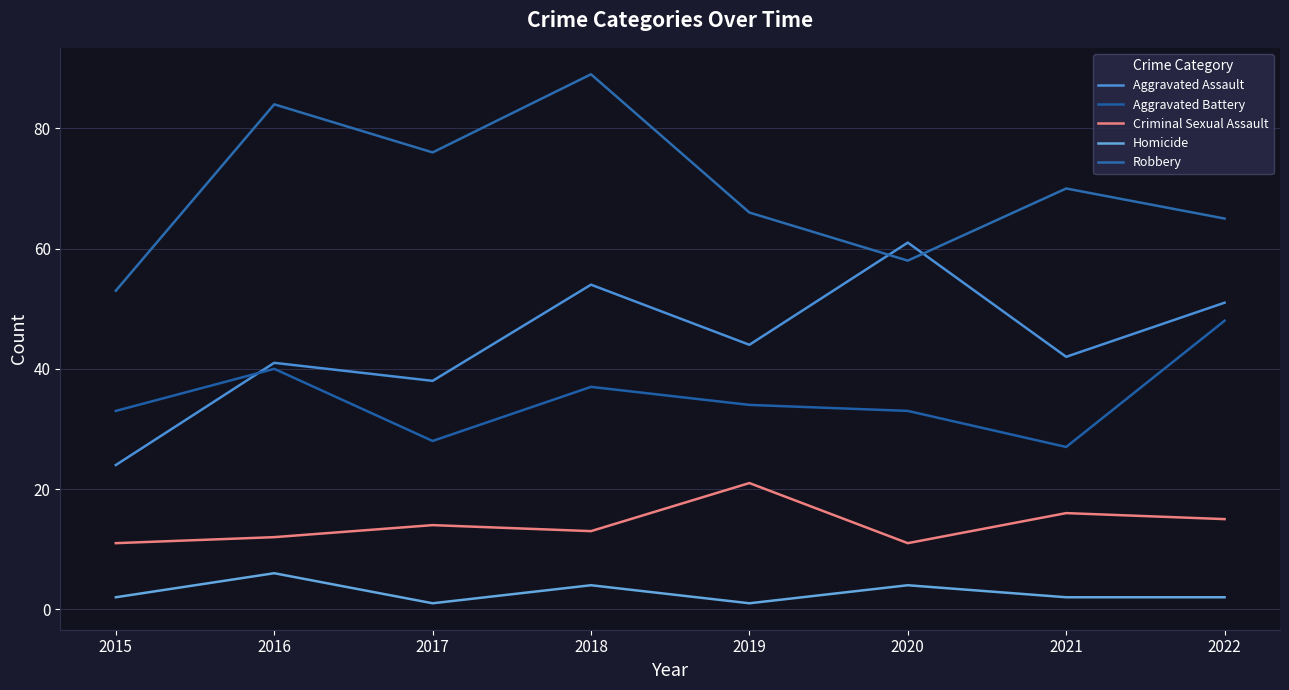

What is the difference between the maximum and minimum values in the Aggravated Assault series?

37